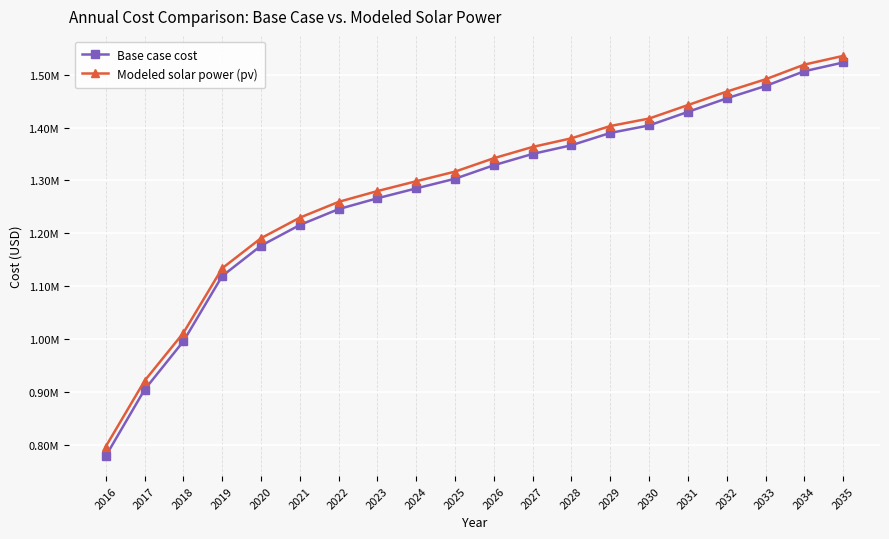

Where does the Modeled solar power (pv) series first go above 1341997?

2026